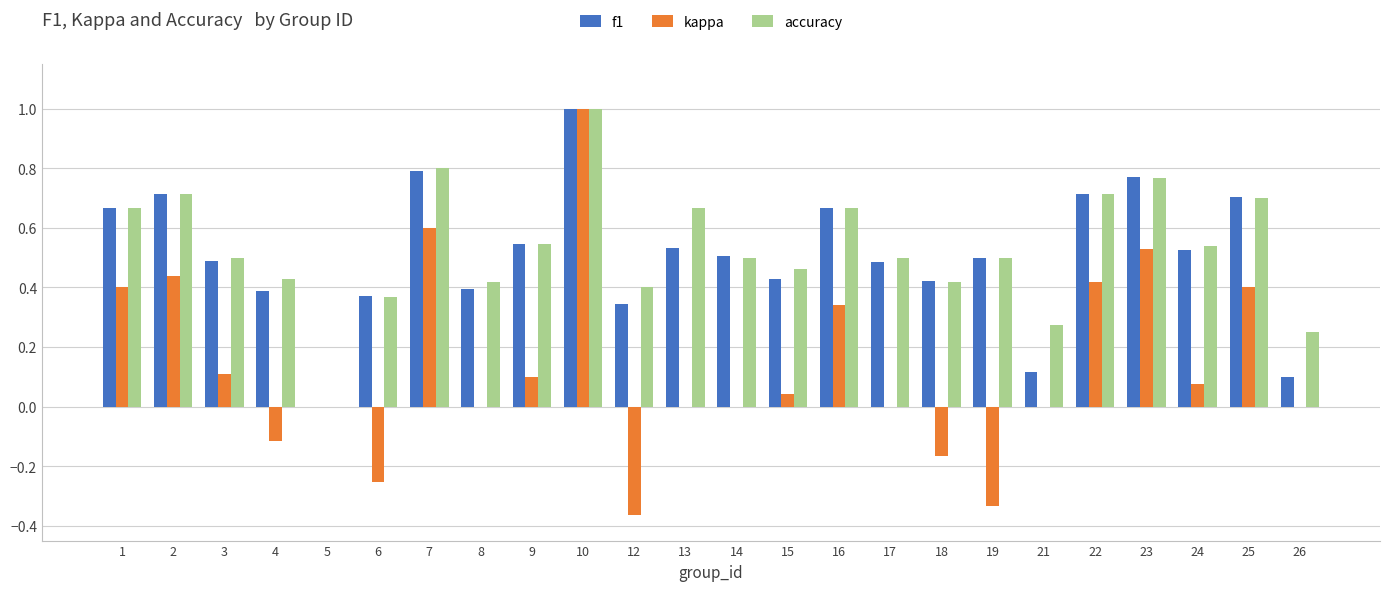

What is the total value across all series at 14?

1.0